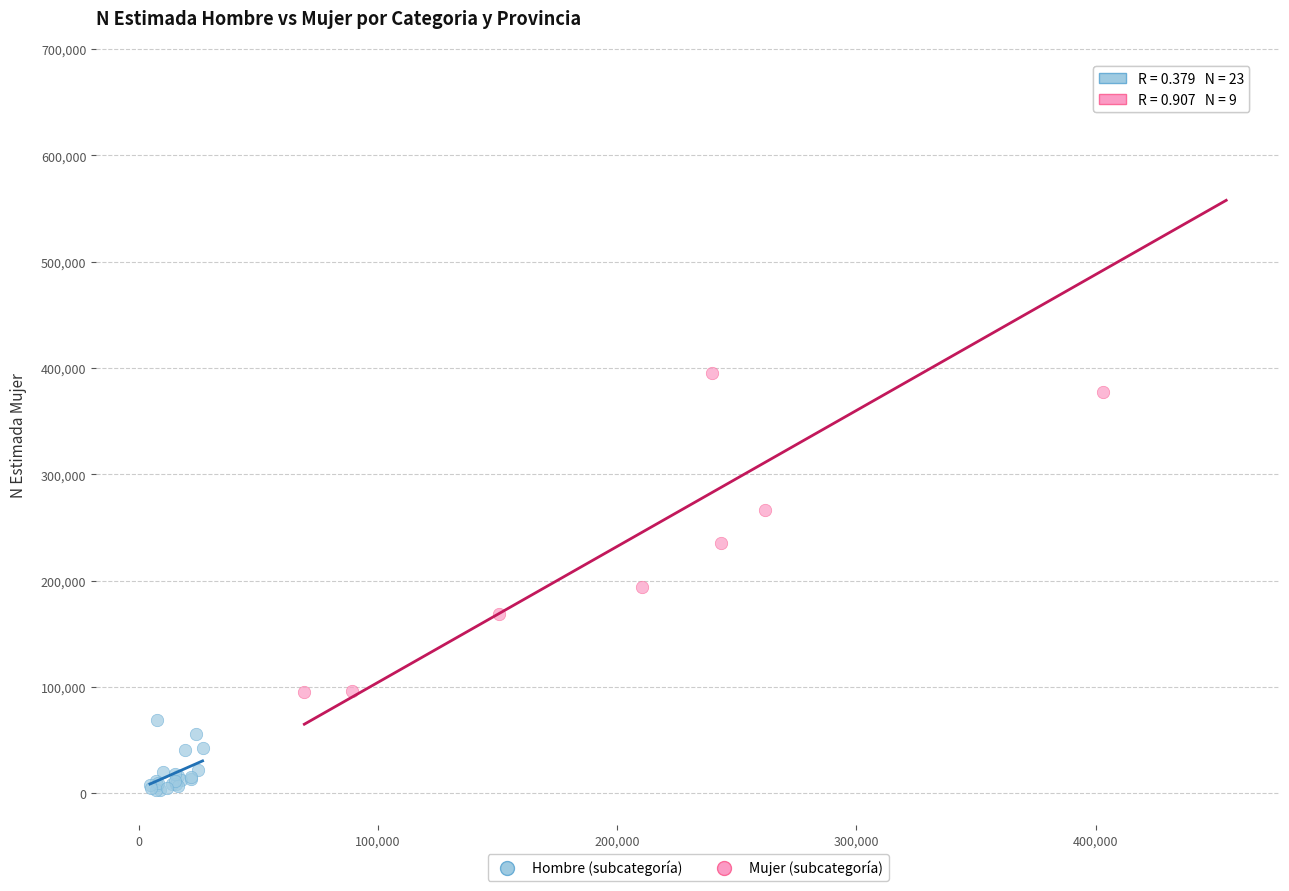

Which series reaches the maximum Y coordinate?

Mujer (subcategoría)